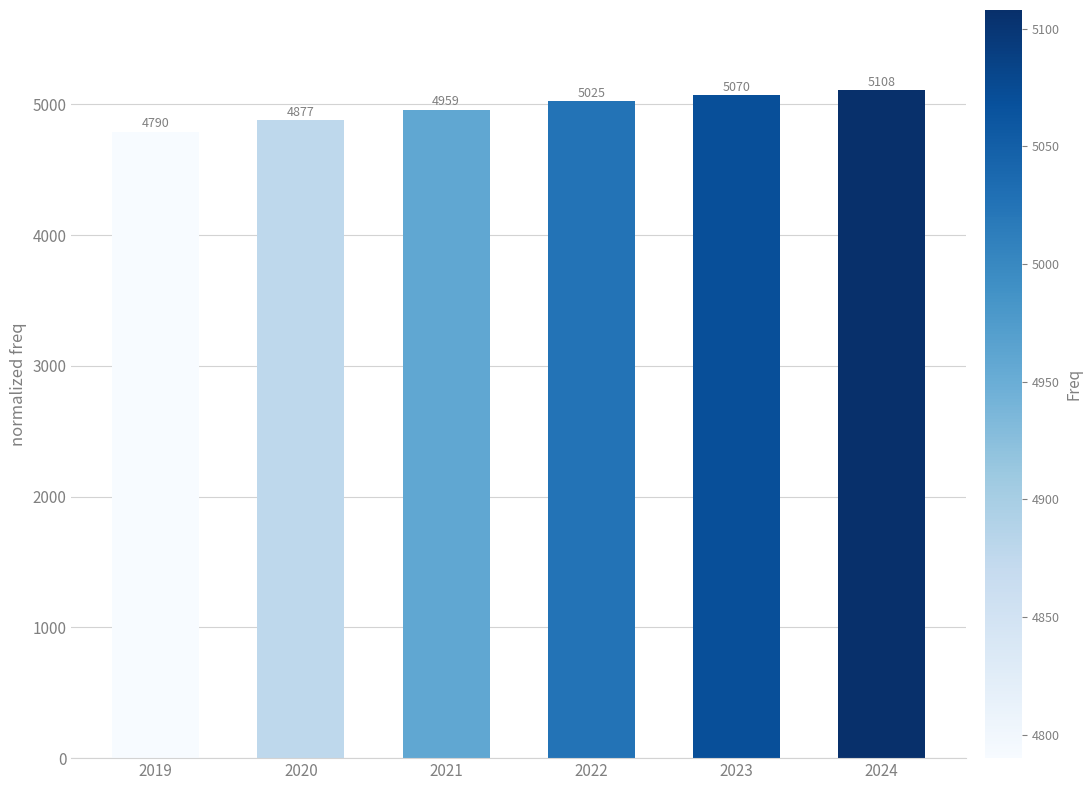

Does the chart contain stacked bars?

No